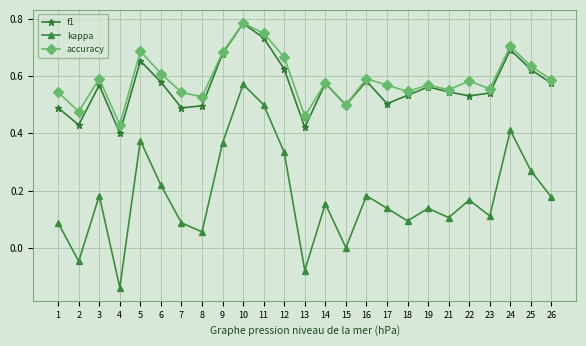

Which series has the widest spread of values?

kappa